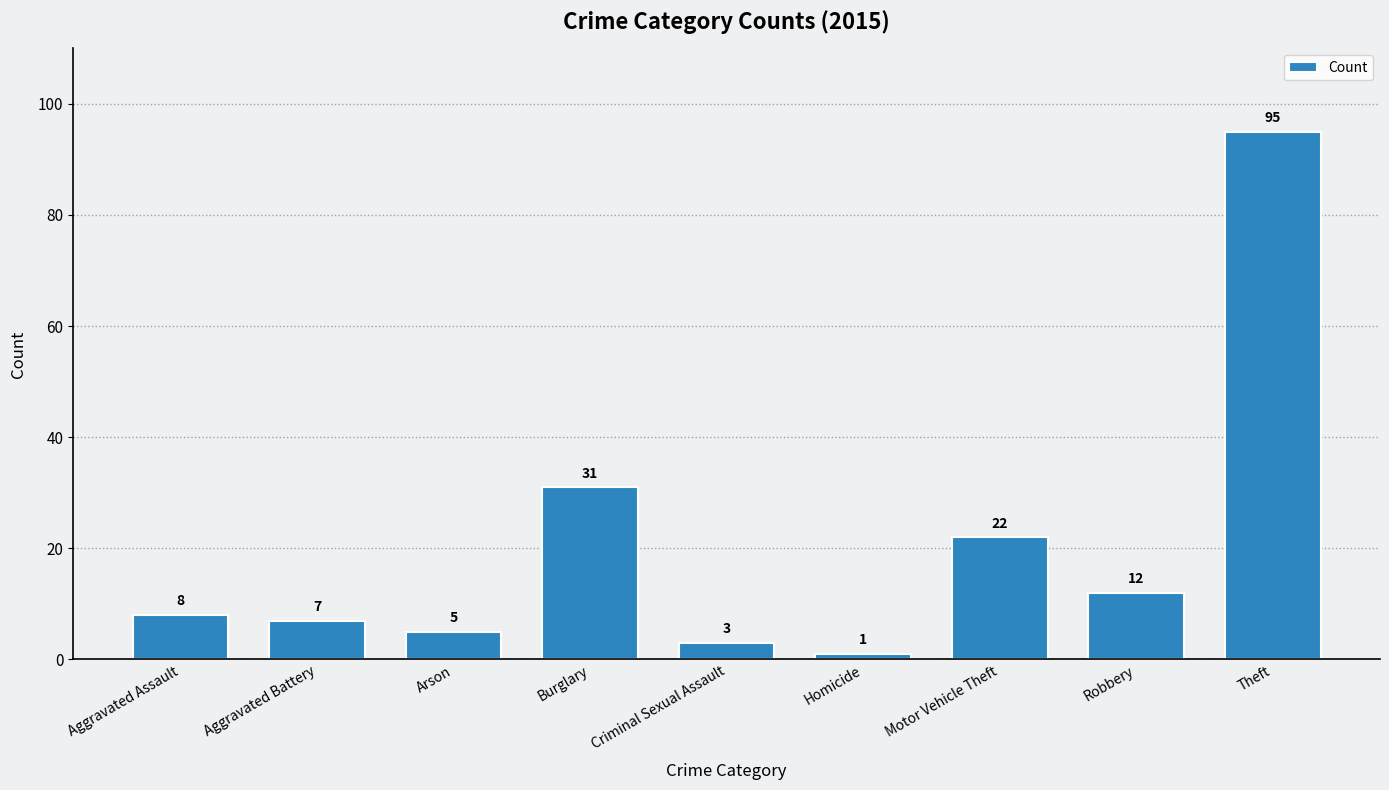

The value at Aggravated Battery is 7. True or false?

True